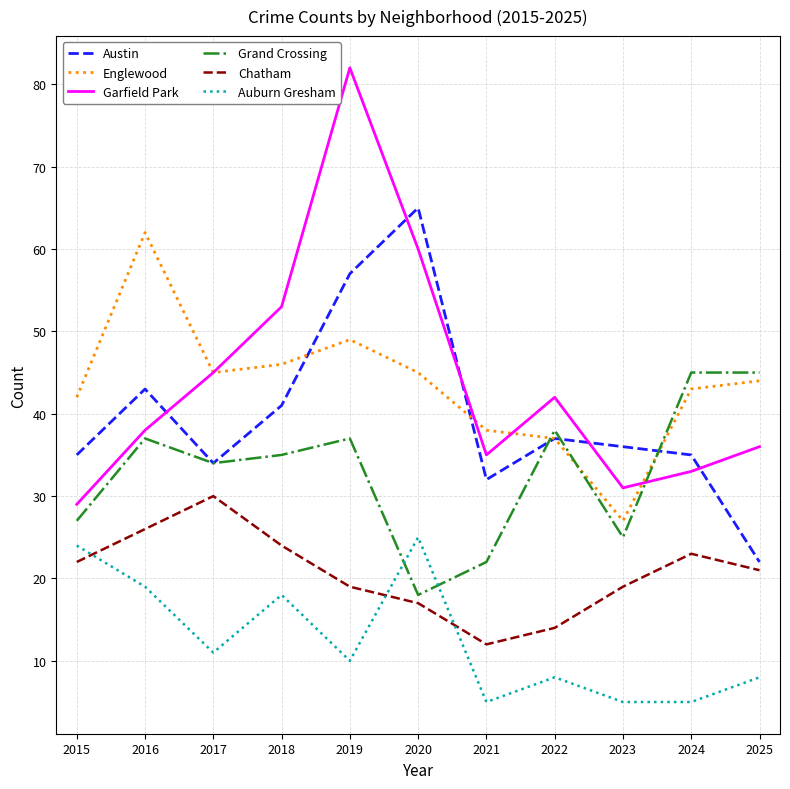

What is the average value of the Chatham series?

21